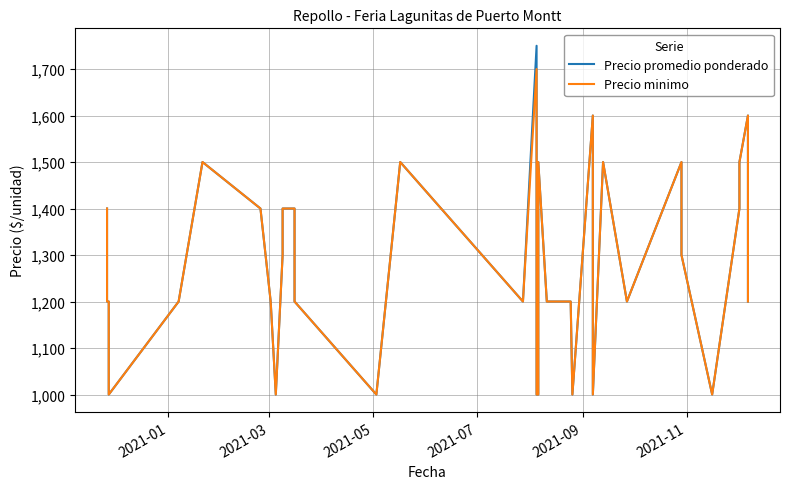

What is the value of the Precio promedio ponderado point at the 28th from the left?

1500